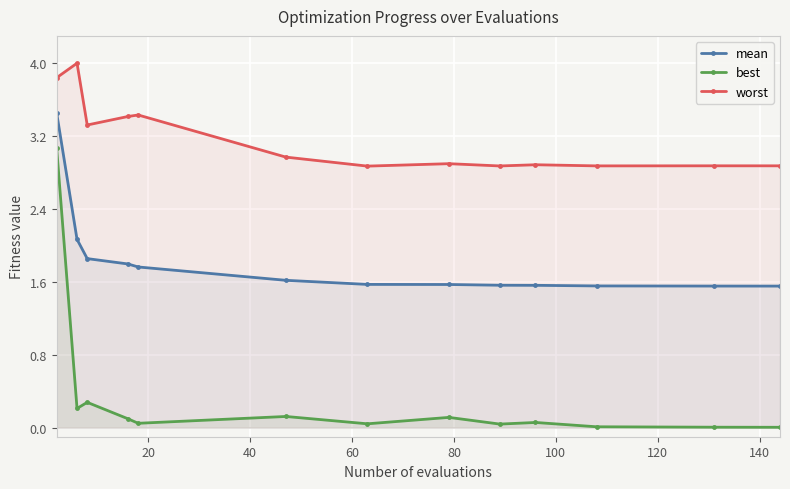

At how many categories does at least one series exceed 2?

13